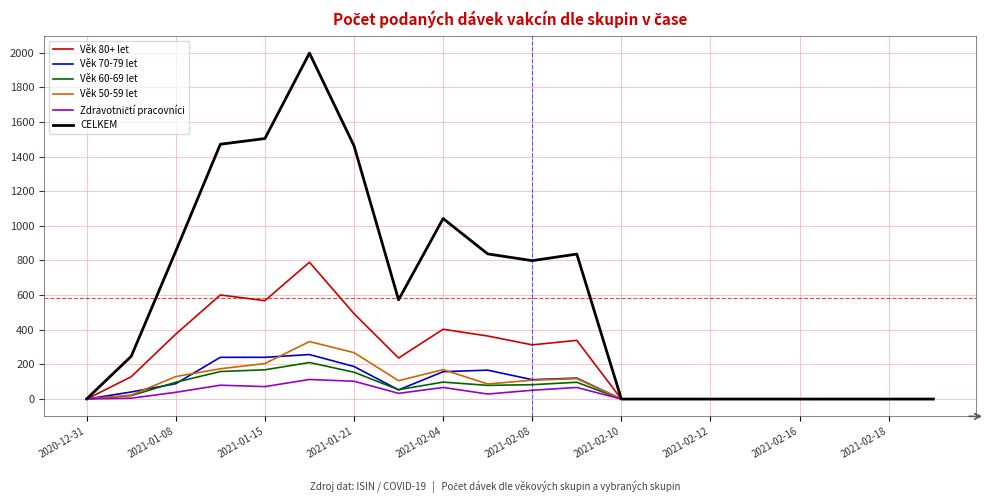

Which series has the largest total across all categories?

CELKEM